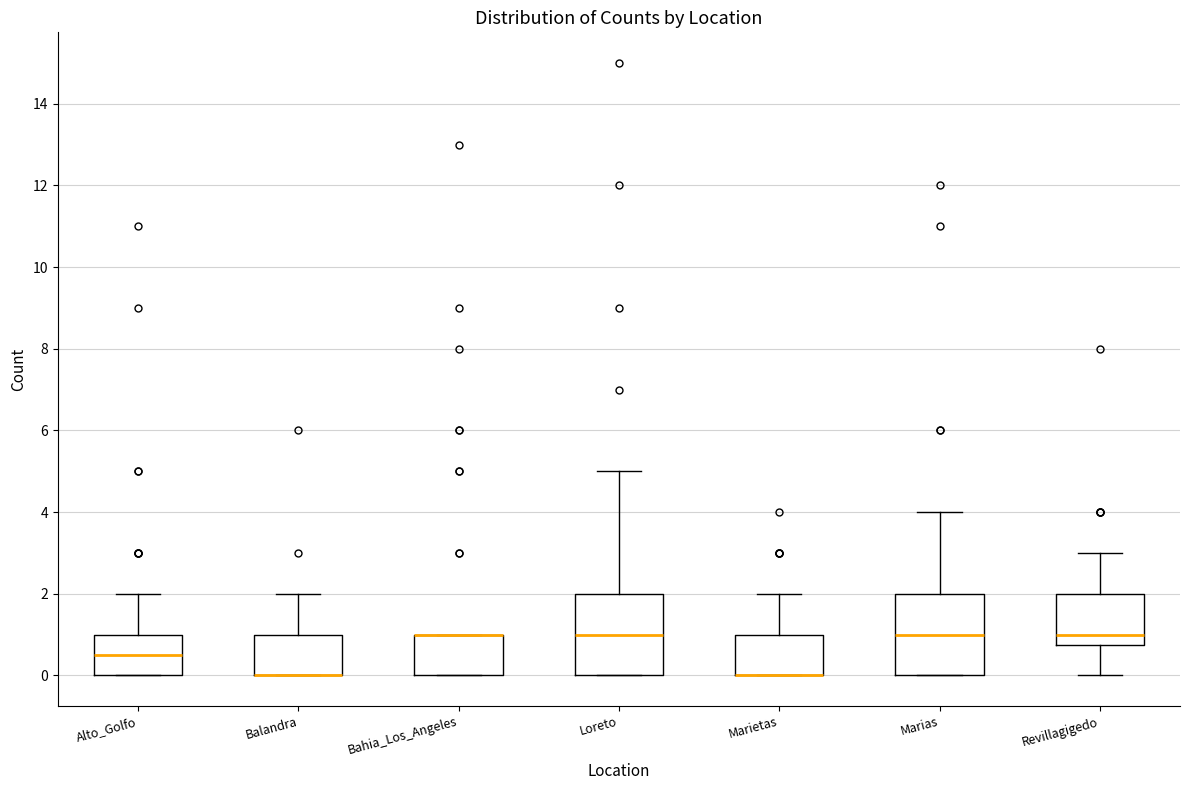

Reading left to right, transcribe this box plot: for each box, give where its median line is, the range the box spans, and where its two whiskers end, as read against the y-axis. The values are not printed on the chart, so give them approximately, as read against the axis.

Alto_Golfo: median 0.6, box 0.0 to 1.0, whiskers 0.0 to 2.0
Balandra: median 0.0 (drawn on the box's lower edge), box 0.0 to 1.0, whiskers 0.0 to 2.0
Bahia_Los_Angeles: median 1.0 (drawn on the box's upper edge), box 0.0 to 1.0, whiskers 0.0 to 1.0
Loreto: median 1.0, box 0.0 to 2.0, whiskers 0.0 to 5.0
Marietas: median 0.0 (drawn on the box's lower edge), box 0.0 to 1.0, whiskers 0.0 to 2.0
Marias: median 1.0, box 0.0 to 2.0, whiskers 0.0 to 4.0
Revillagigedo: median 1.0, box 0.8 to 2.0, whiskers 0.0 to 3.0